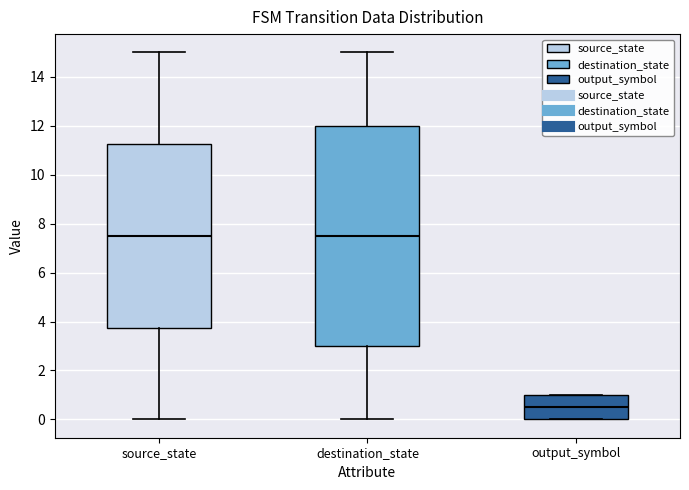

Which box is the tallest, from its lower edge to its upper edge?

destination_state